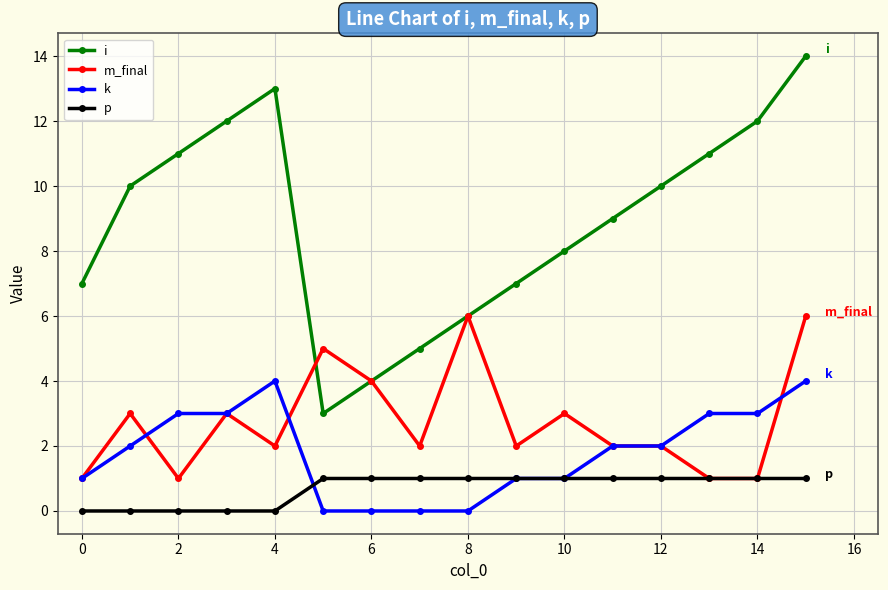

Which series has the widest spread of values?

i